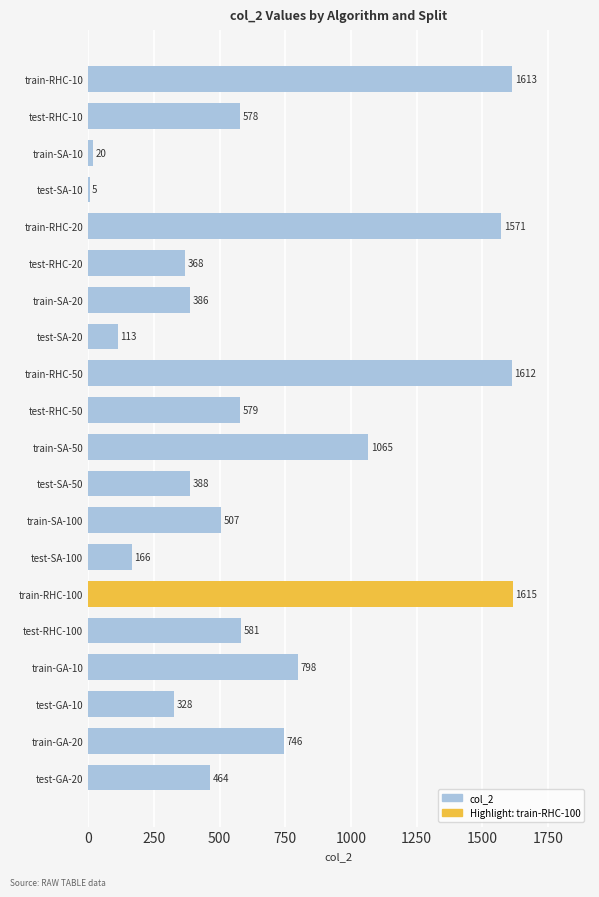

What value does the data have at test-GA-10?

328